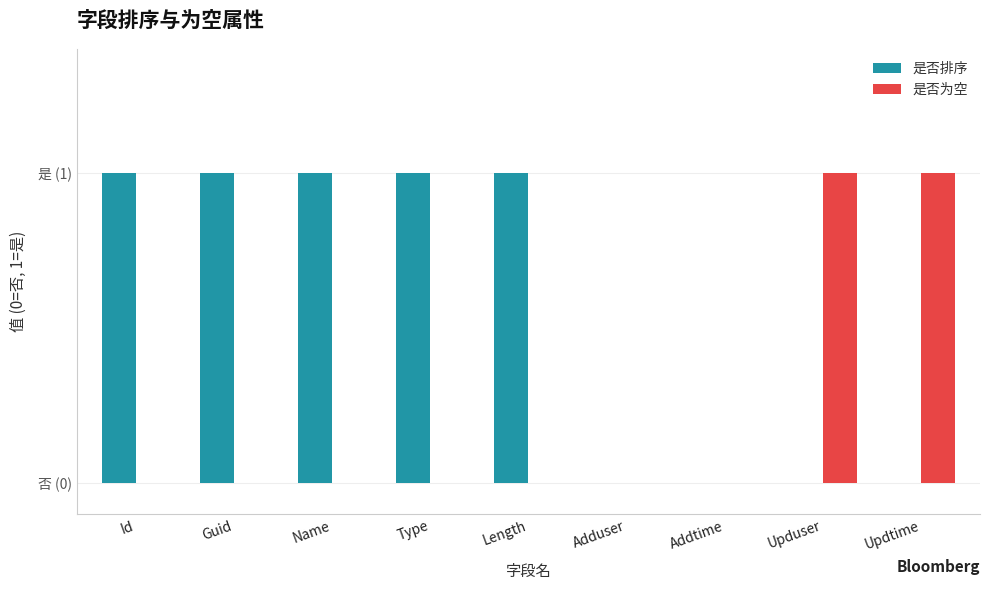

What value does the 是否排序 series have at Length?

1